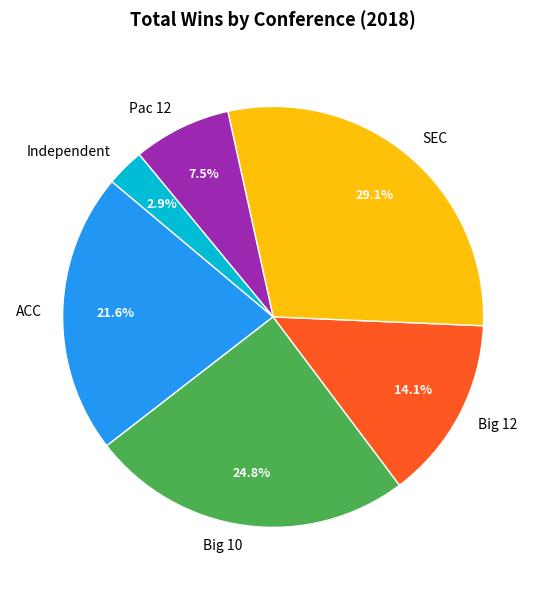

Which has a higher value, Big 12 or Independent?

Big 12